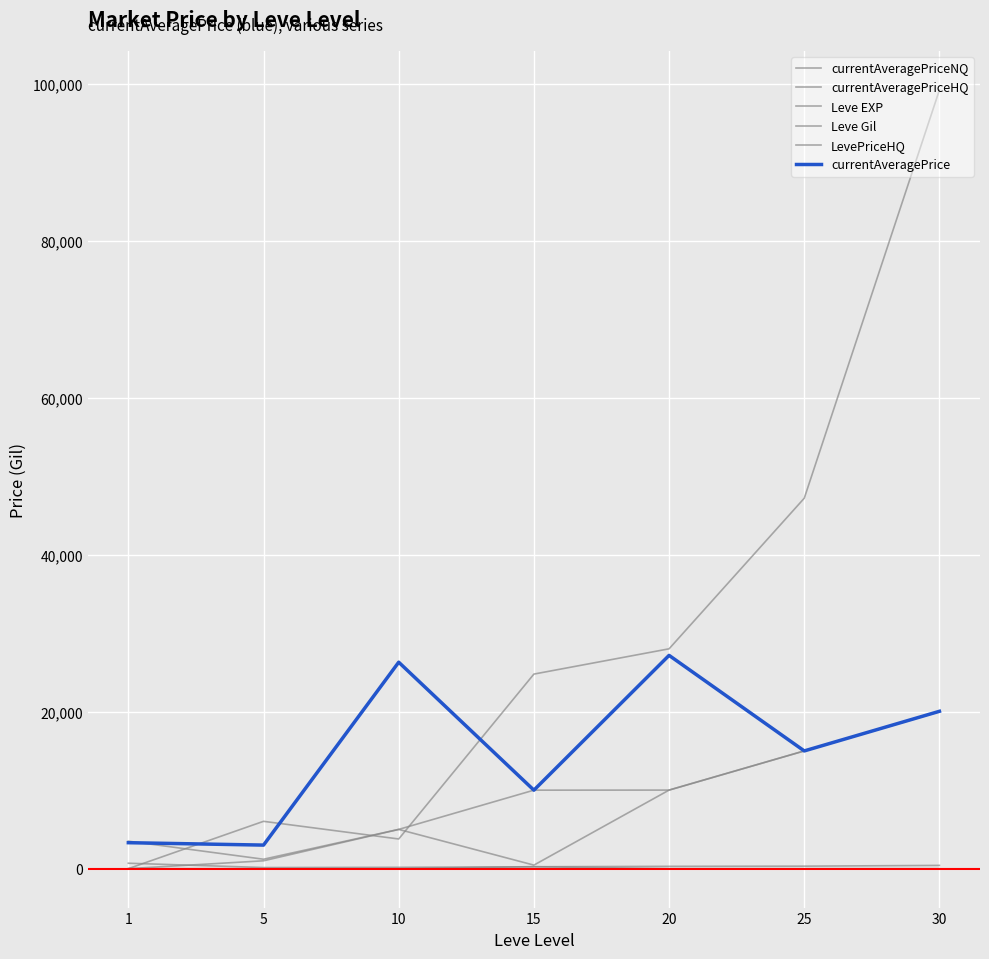

True or false: Leve Gil and currentAveragePrice intersect in this chart.

False